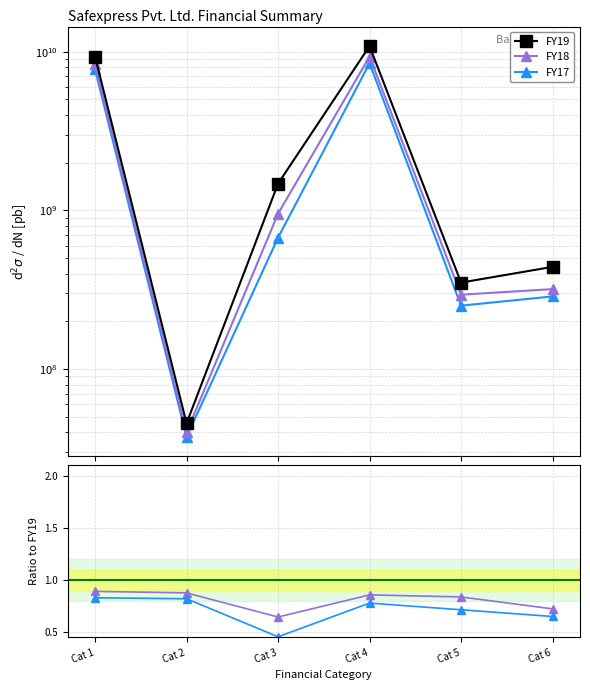

In FY17, how many points are higher than both neighbors (excluding endpoints)?

1